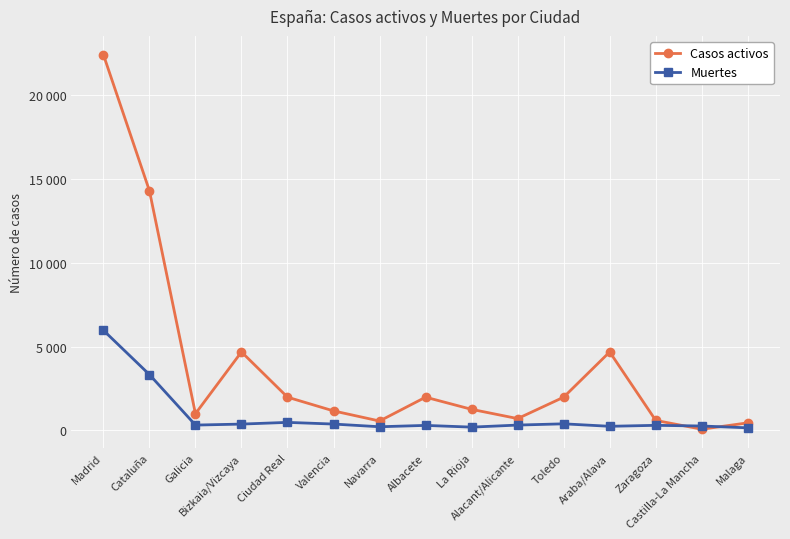

Which has a higher value, Malaga or Madrid?

Madrid